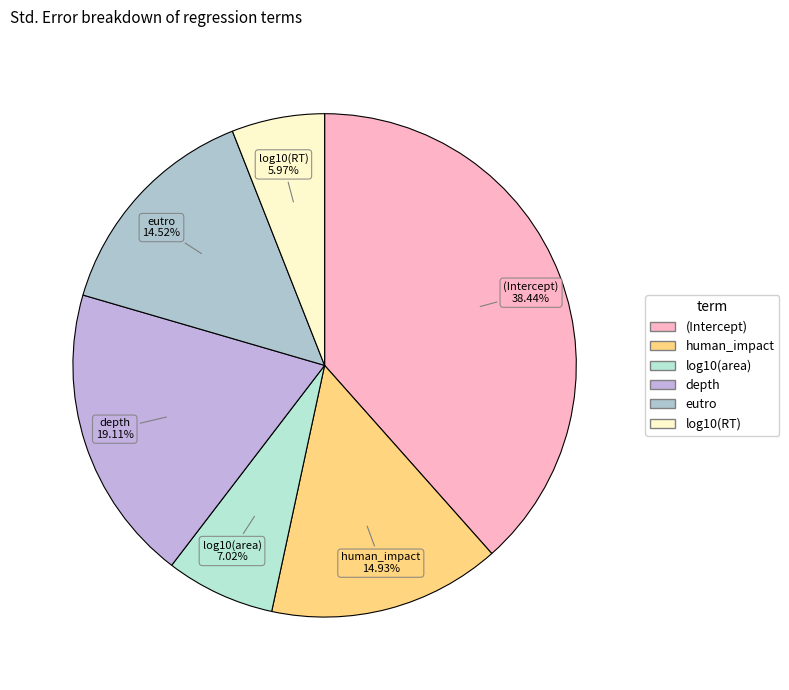

True or false: (Intercept) accounts for 30% of the total.

False